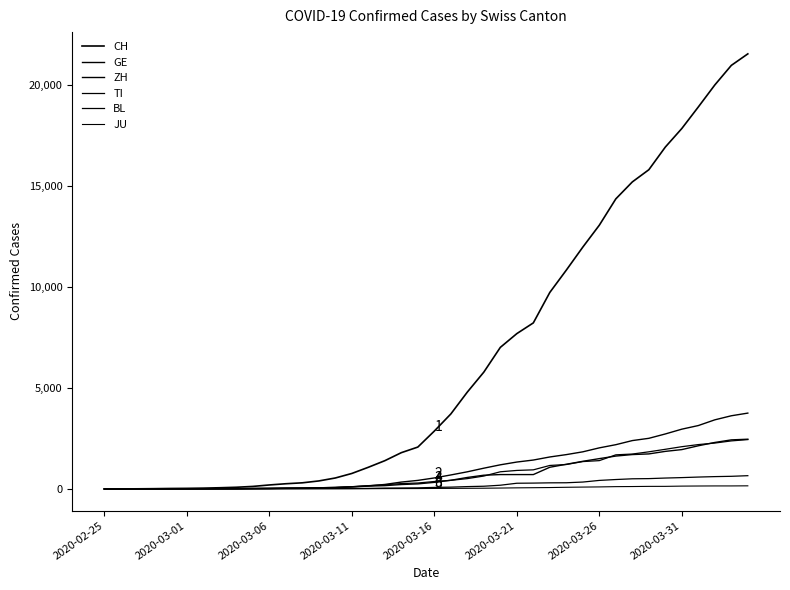

At which label does TI first exceed 368?

21